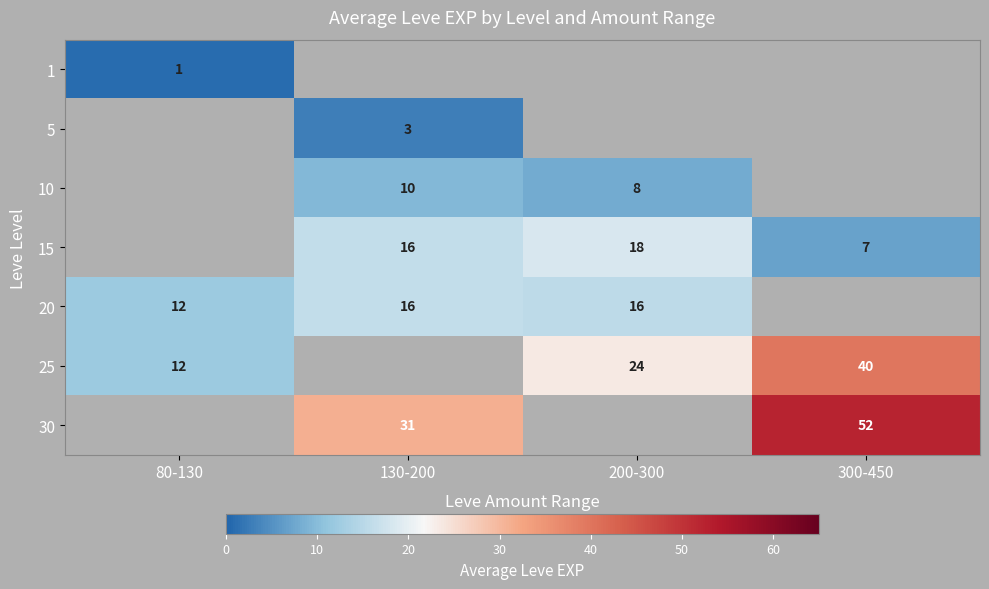

The 15 series shows 6.4 at 130-200. True or false?

False